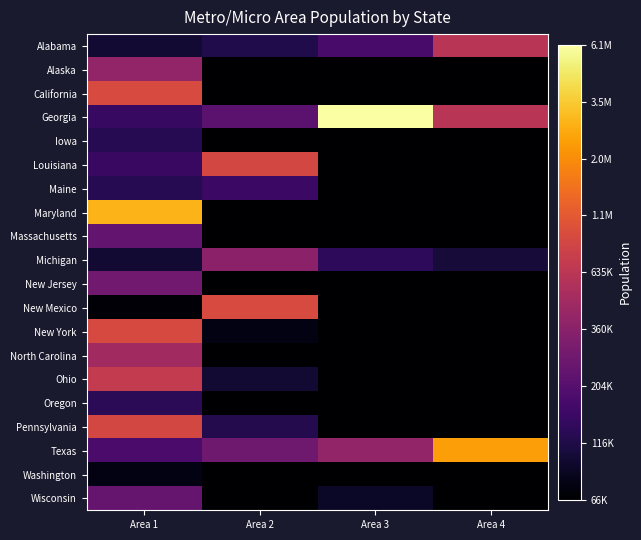

Between Area 2 and Area 1, which is larger?

Area 2